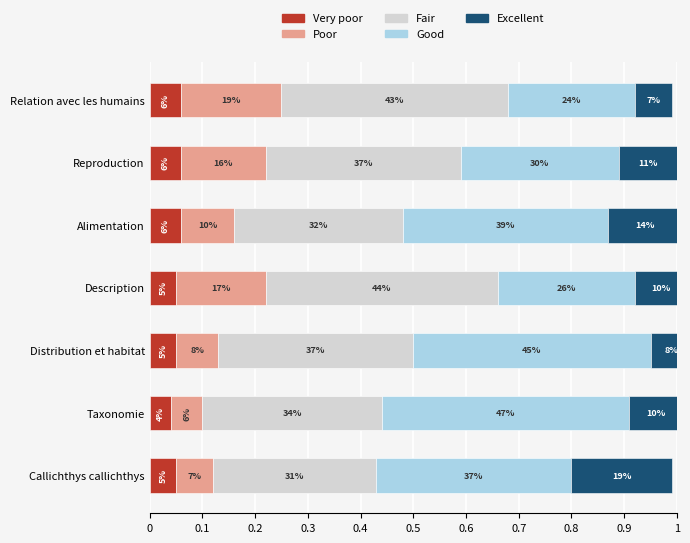

List the series in order of their peak value, highest first.

Good, Fair, Poor, Excellent, Very poor